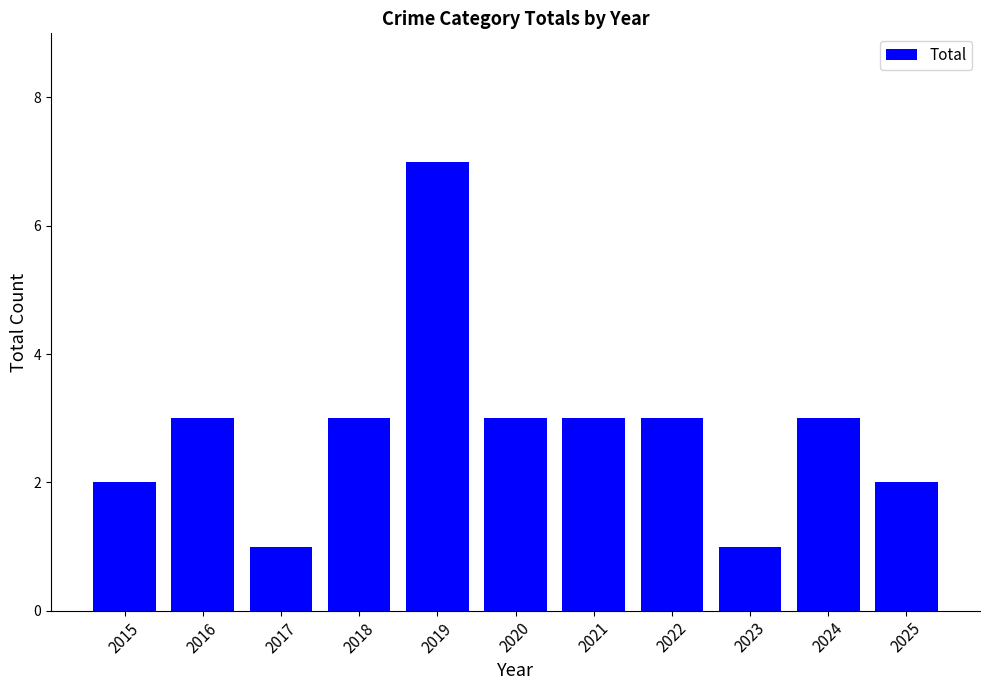

Reading right to left, transcribe all the data shown in this chart.

2	3	1	3	3	3	7	3	1	3	2